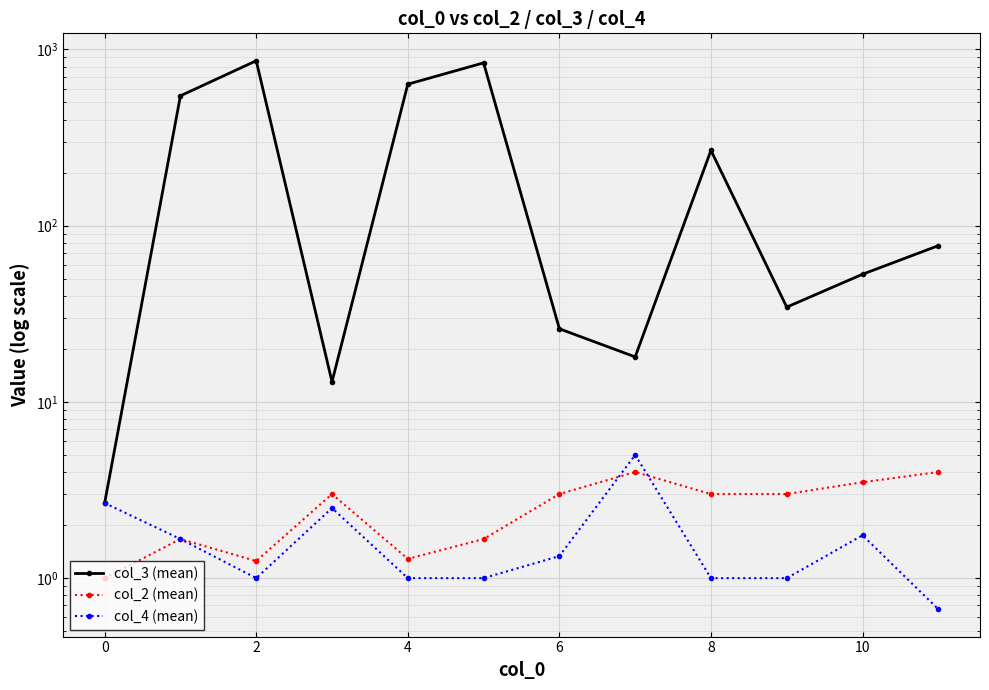

How many values in the col_3 (mean) series are below 77?

6